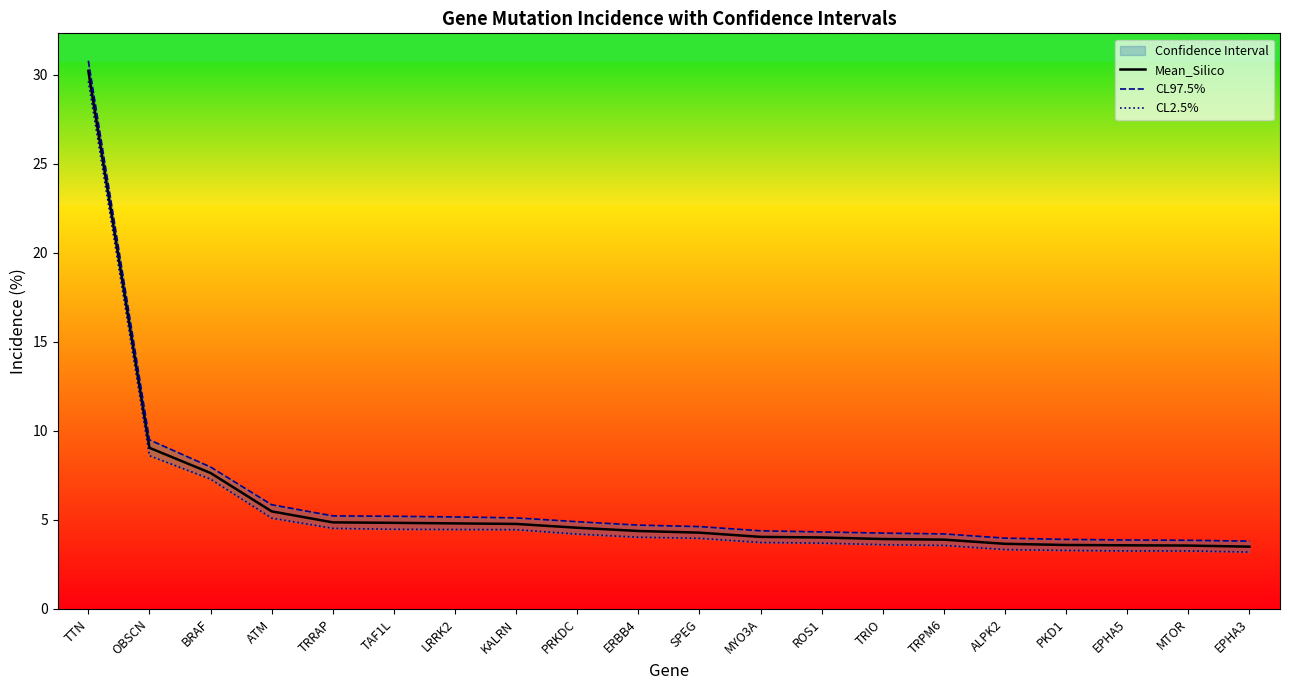

Reading left to right, transcribe all the data shown in this chart.

Mean_Silico: 30.2	9.0	7.6	5.5	4.9	4.8	4.8	4.8	4.6	4.4	4.3	4.0	4.0	3.9	3.9	3.7	3.6	3.6	3.6	3.5
CL97.5%: 30.8	9.5	8.0	5.9	5.2	5.2	5.2	5.1	4.9	4.7	4.6	4.4	4.3	4.3	4.2	4.0	3.9	3.9	3.9	3.8
CL2.5%: 29.6	8.6	7.3	5.1	4.5	4.5	4.5	4.5	4.2	4.0	4.0	3.7	3.7	3.6	3.6	3.3	3.3	3.3	3.3	3.2